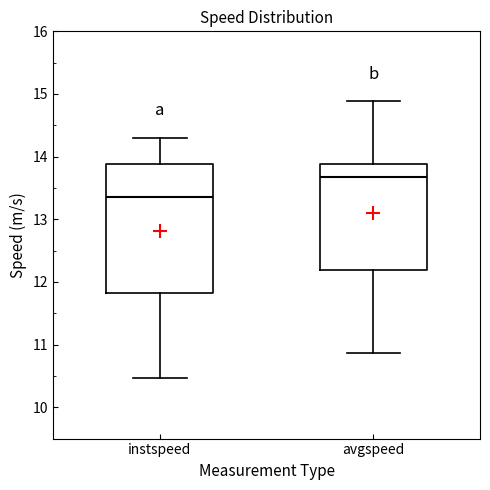

Reading left to right, transcribe this box plot: for each box, give where its median line is, the range the box spans, and where its two whiskers end, as read against the y-axis. The values are not printed on the chart, so give them approximately, as read against the axis.

instspeed: median 13.4, box 11.8 to 13.9, whiskers 10.5 to 14.3
avgspeed: median 13.7, box 12.2 to 13.9, whiskers 10.9 to 14.9